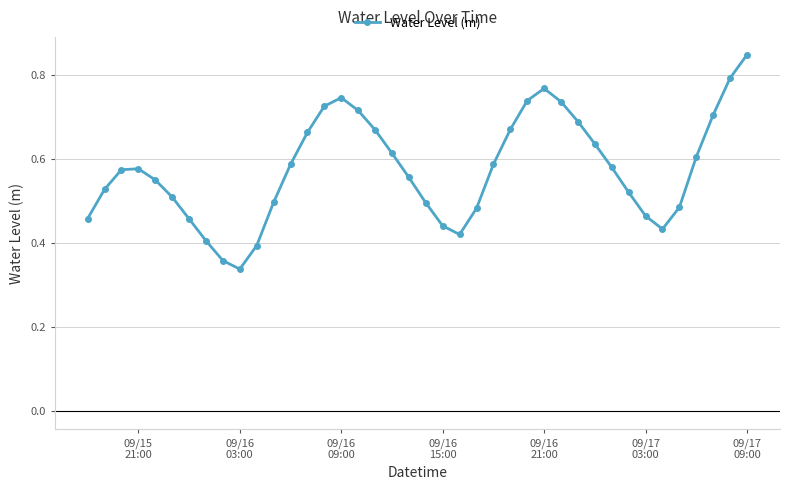

Count the values in the range 0 to 1.

40